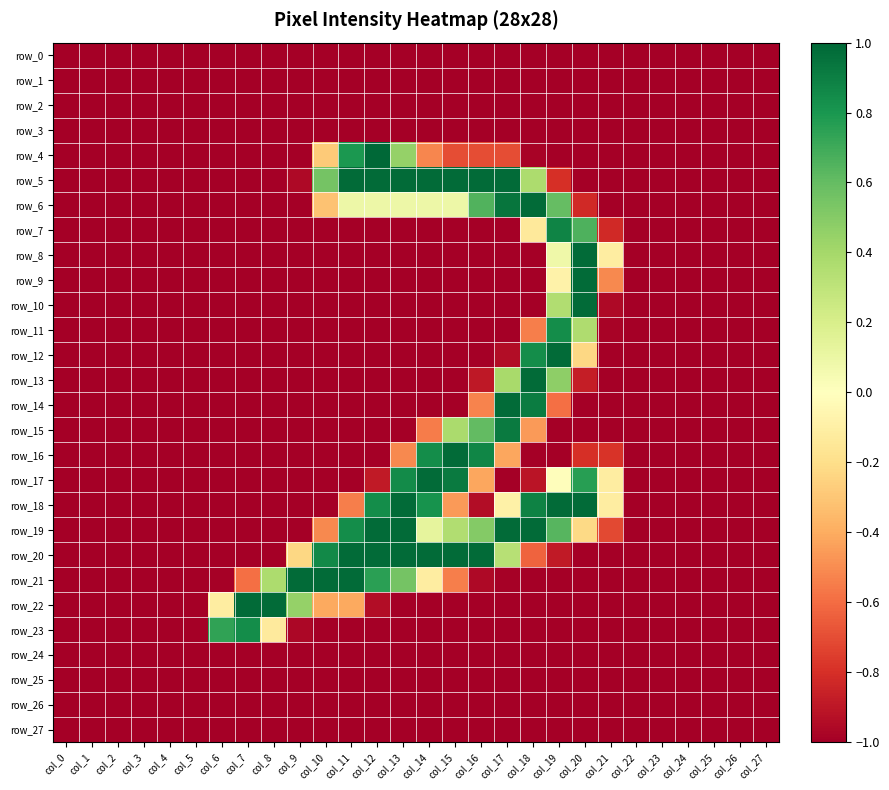

Count the number of categories in the chart.

28